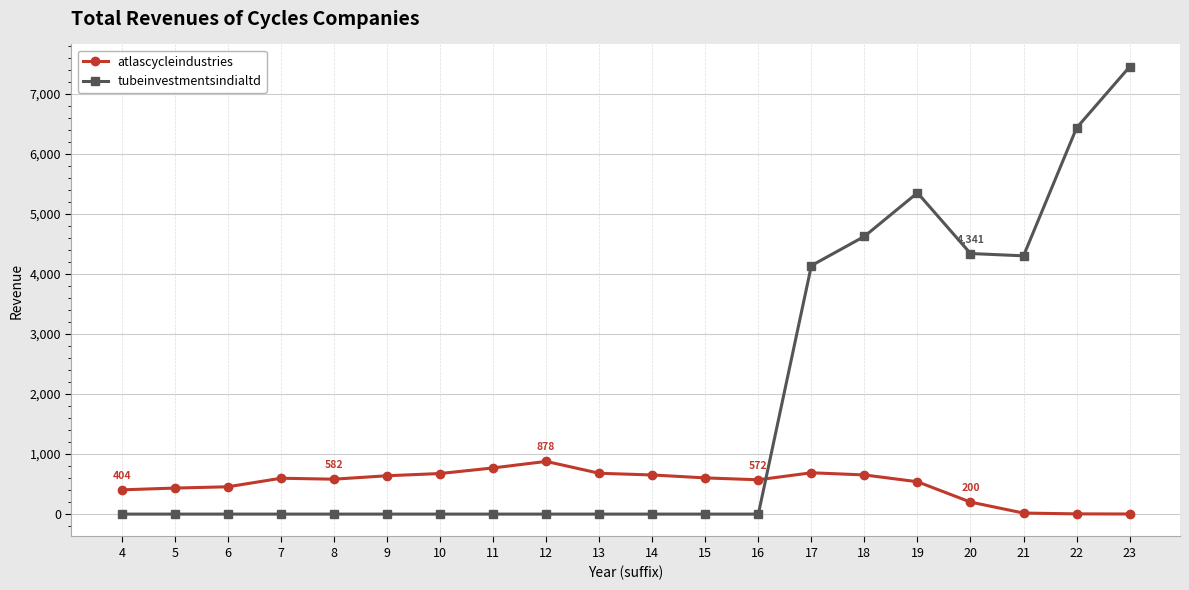

After their last crossing, which series has the higher values: atlascycleindustries or tubeinvestmentsindialtd?

tubeinvestmentsindialtd